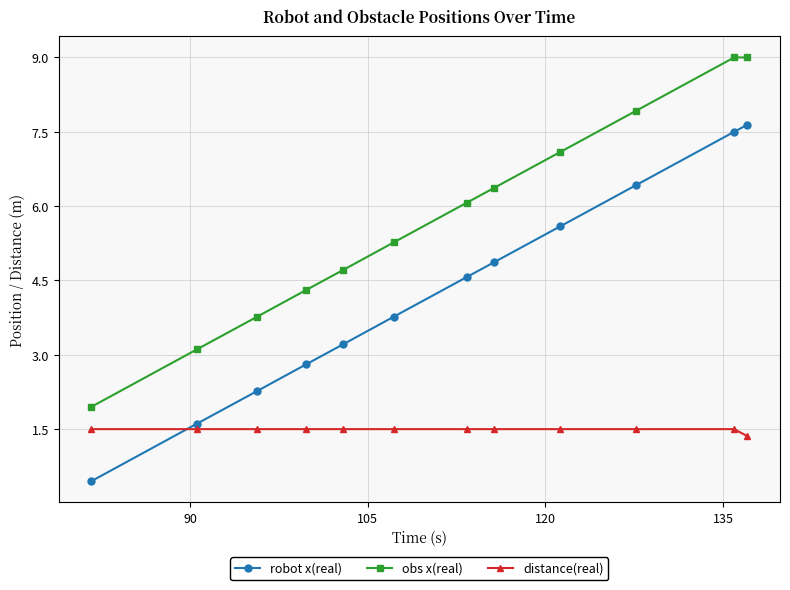

Which series has the widest spread of values?

robot x(real)